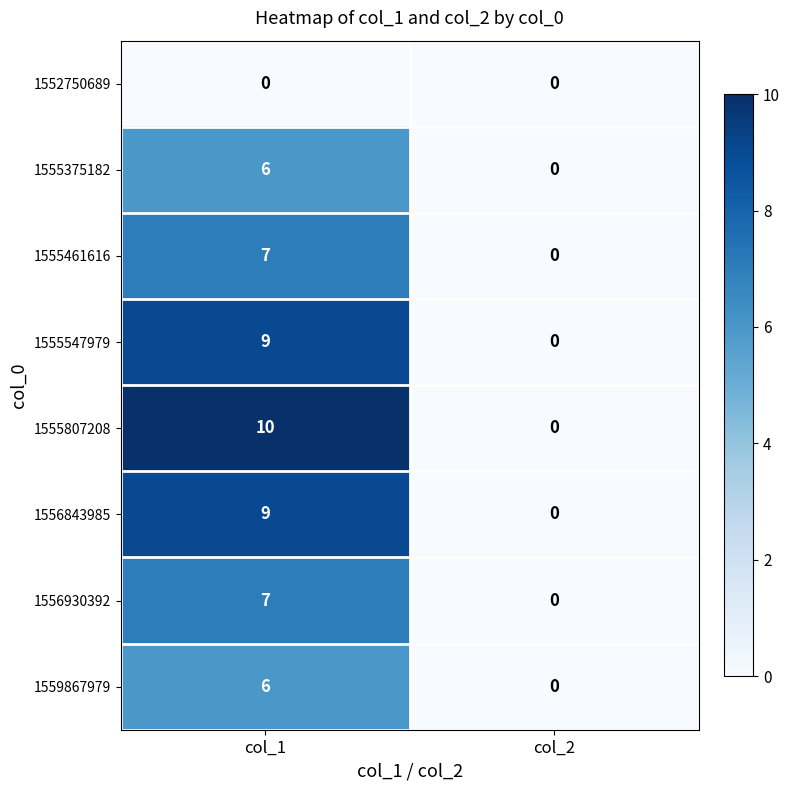

Which series has the largest total across all categories?

1555807208